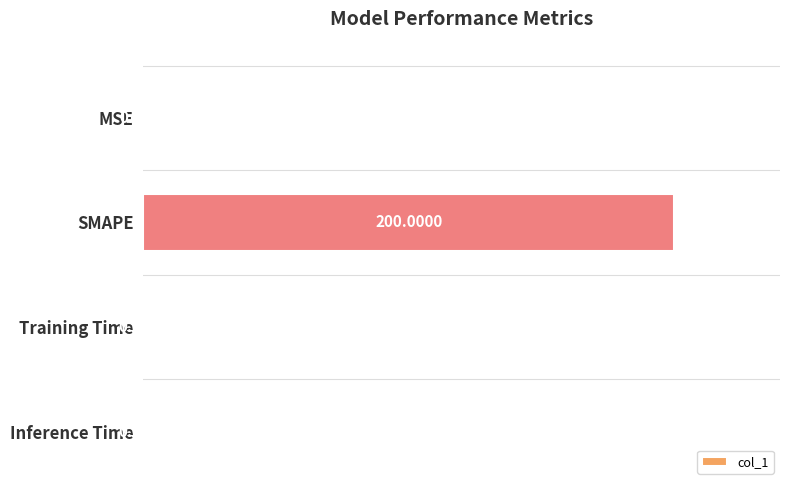

What is the change in value from MSE to Training Time?

-0.3